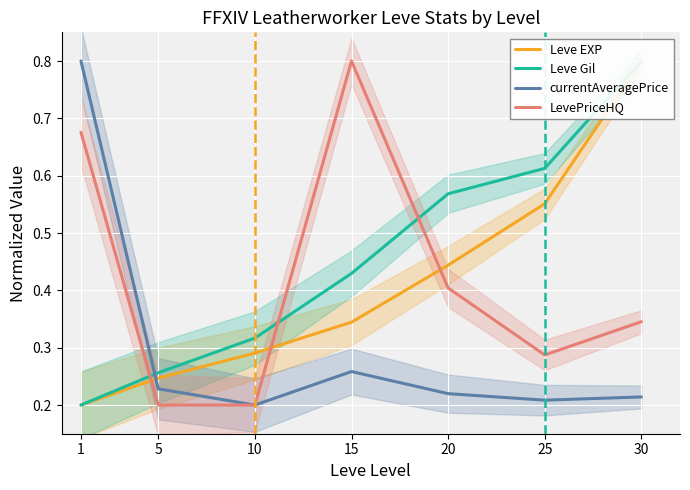

Where is the first local maximum for LevePriceHQ?

15